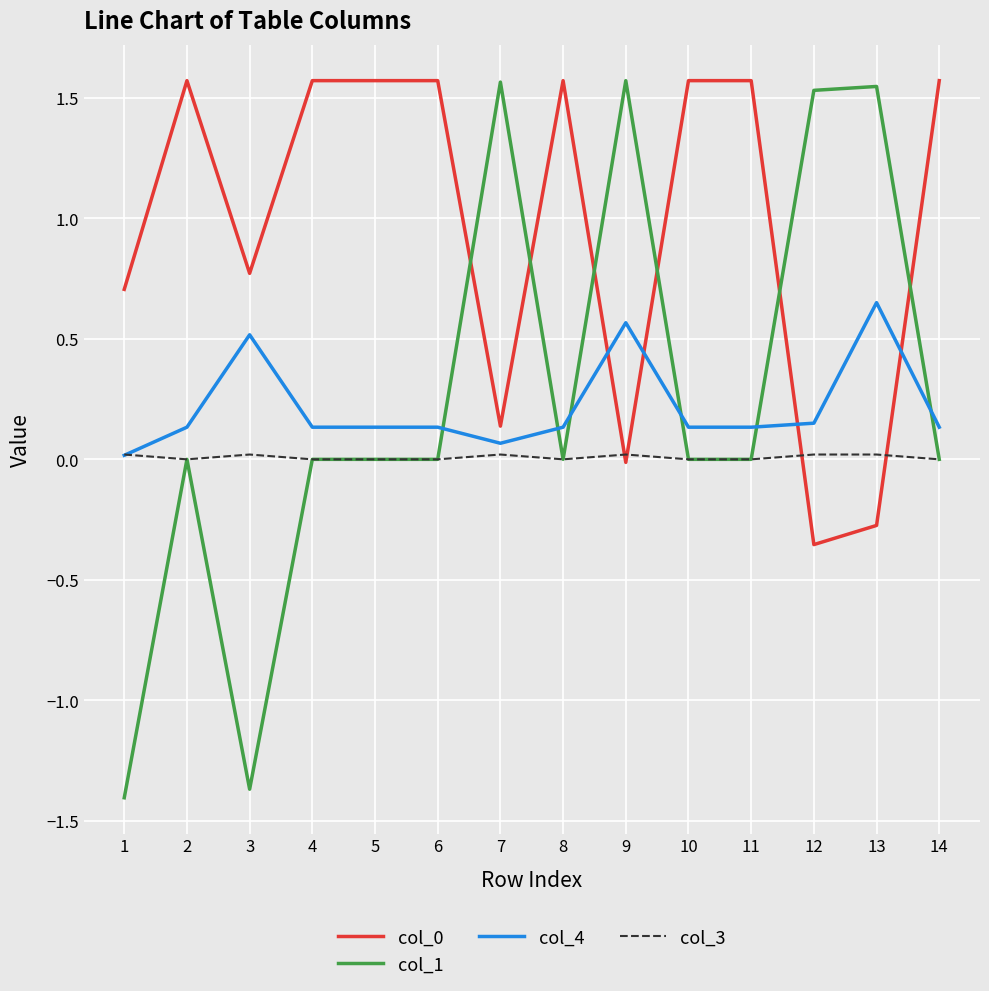

Is it true that col_4 equals 0.7 at 13?

True